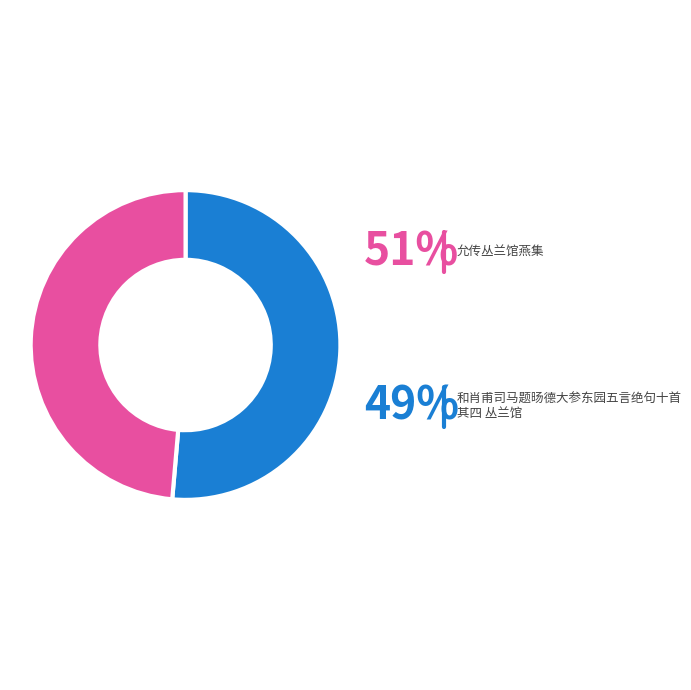

What percentage is the 允传丛兰馆燕集 slice, to the nearest percent?

51%